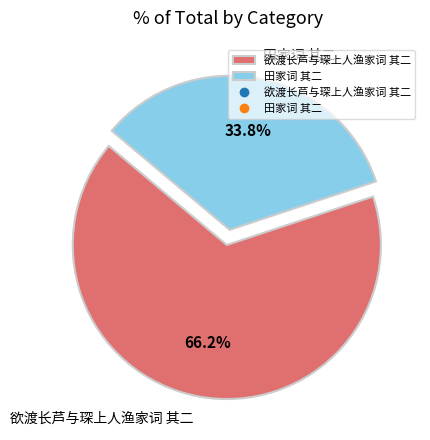

To the nearest percent, what percentage of the pie is 田家词 其二?

34%